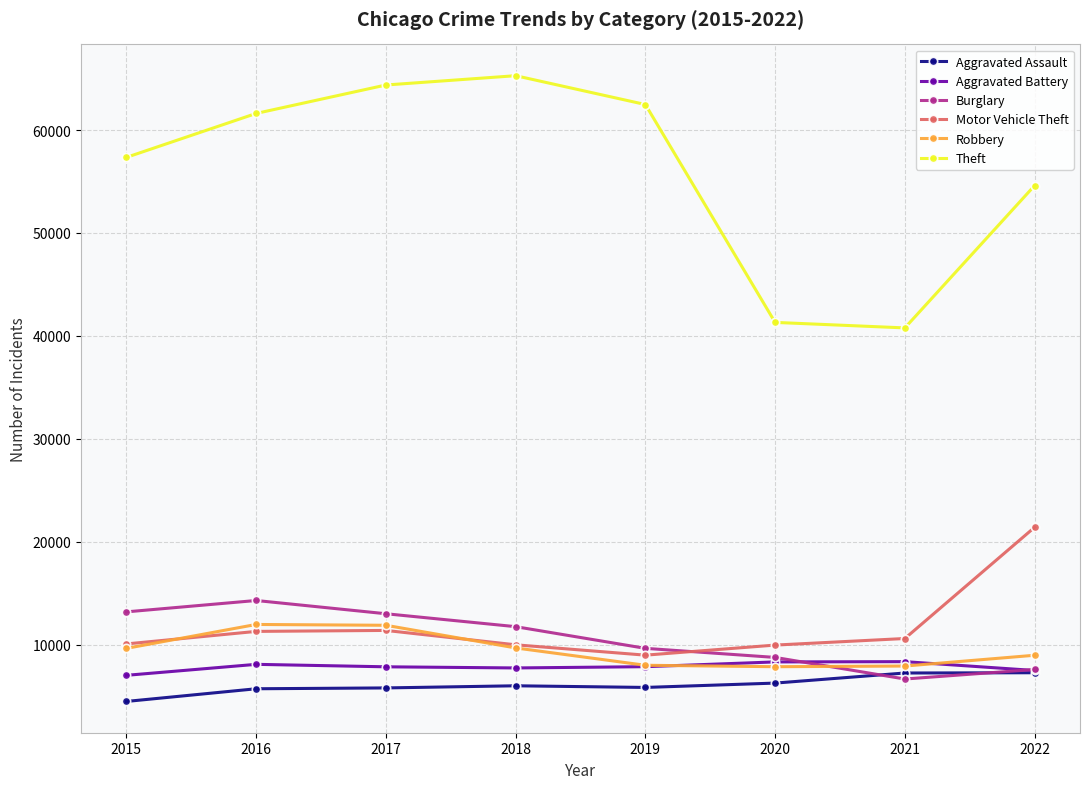

Is the value of Theft at 2020 greater than the value of Burglary at 2018?

Yes